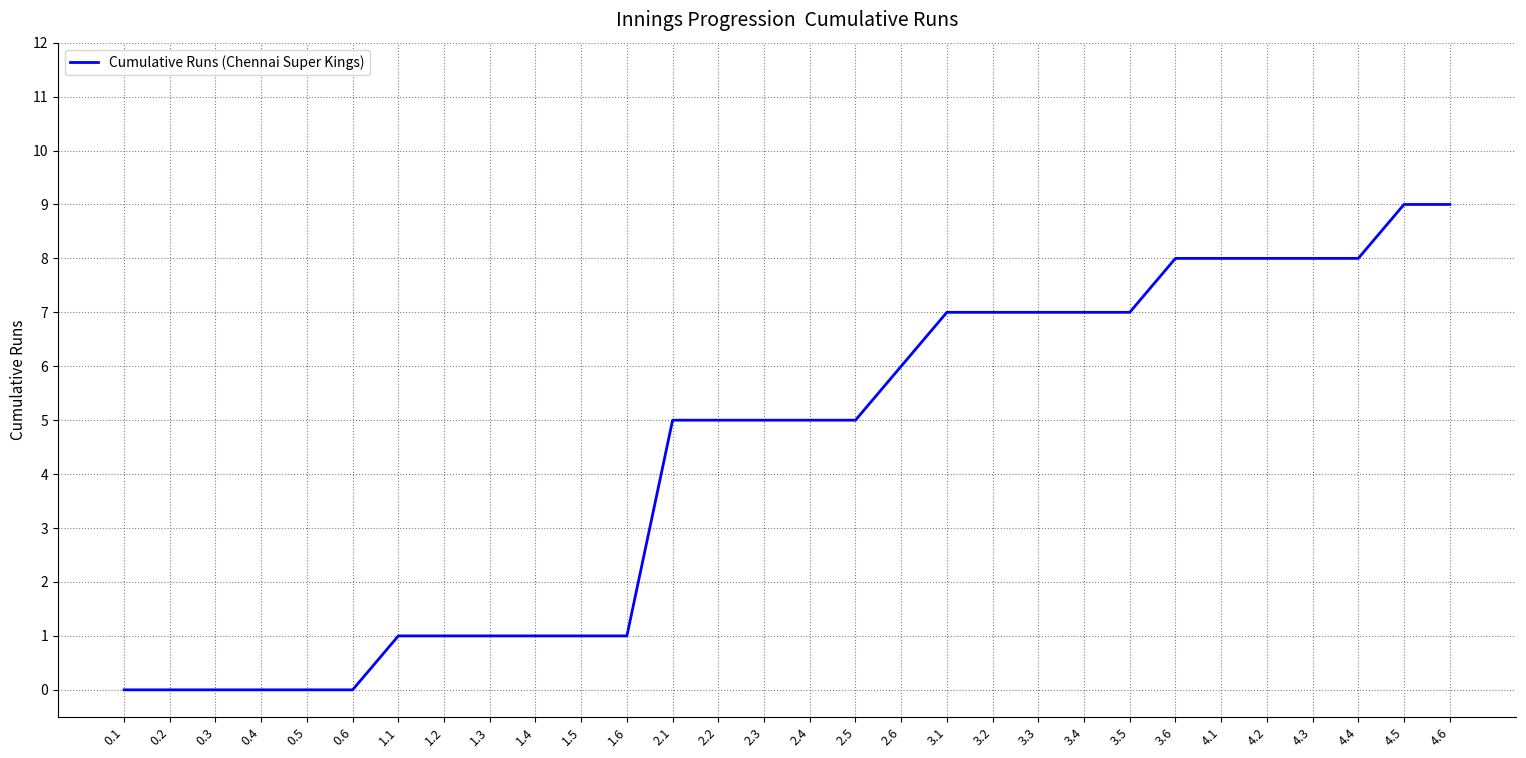

Reading left to right, what are all the values shown in this chart?

0	0	0	0	0	0	1	1	1	1	1	1	5	5	5	5	5	6	7	7	7	7	7	8	8	8	8	8	9	9